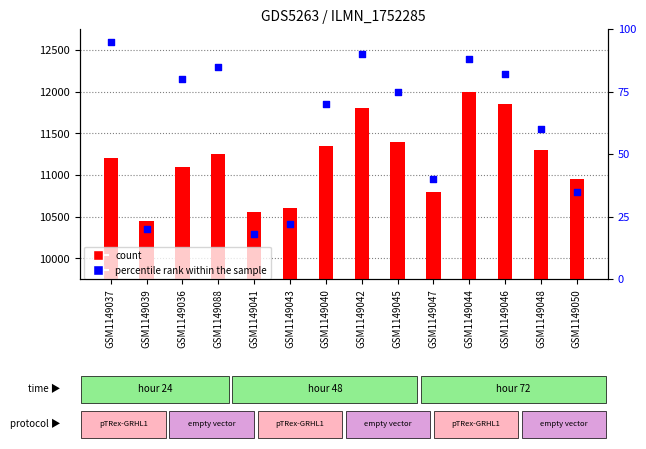

Is the value of count at GSM1149042 greater than the value of percentile rank within the sample at GSM1149048?

Yes